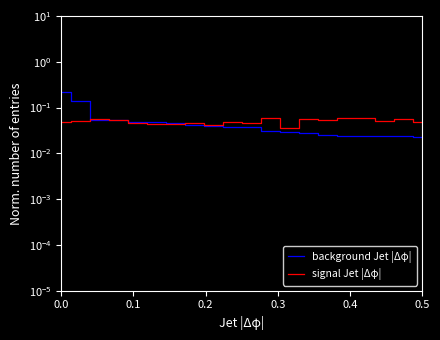

What is the greatest value displayed?

0.2